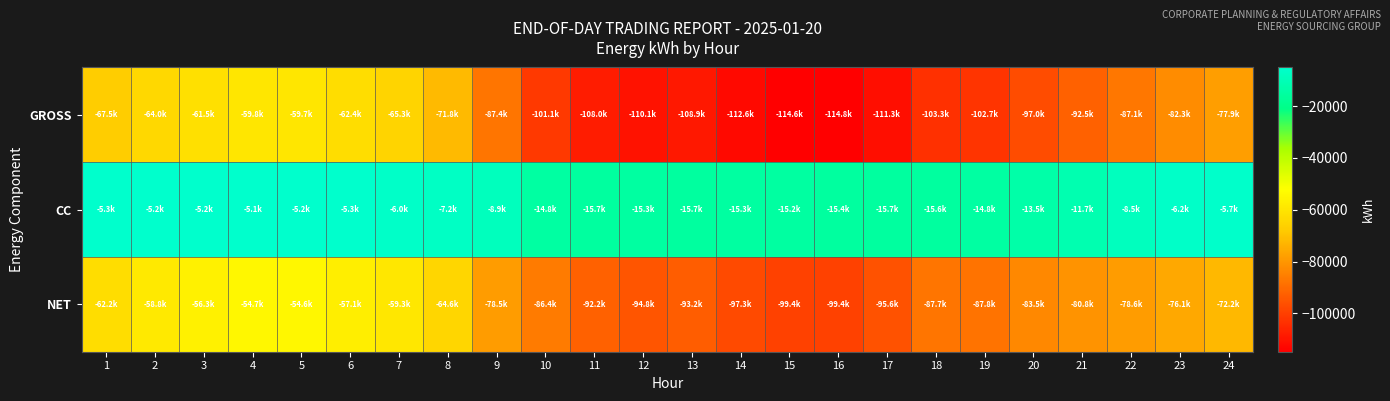

What is the minimum value shown in the chart?

-114794.6